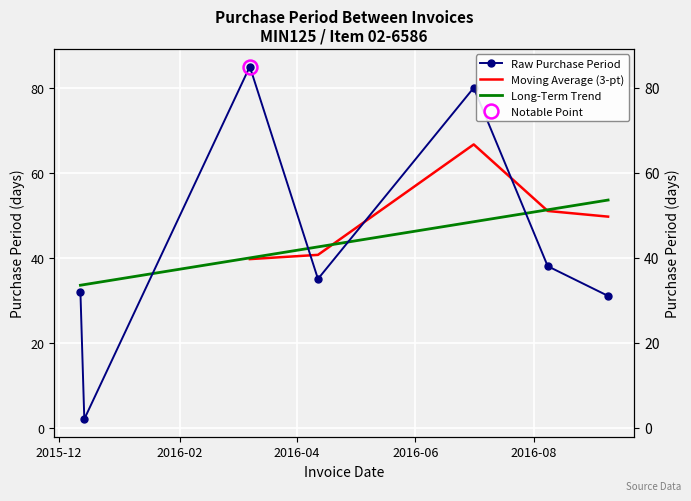

What is the change in value from 2015-12-12 to 2016-03-08?

+53